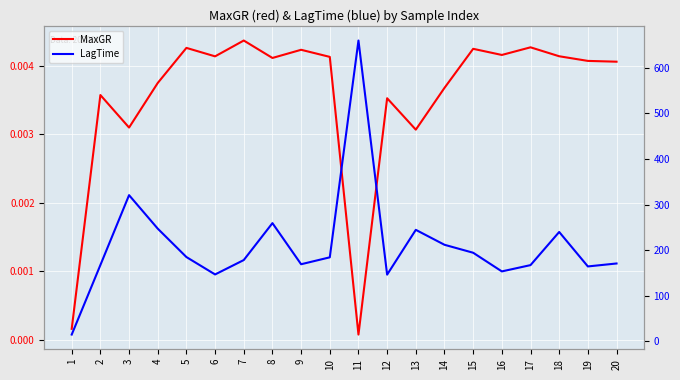

At how many categories does at least one series exceed 415?

1